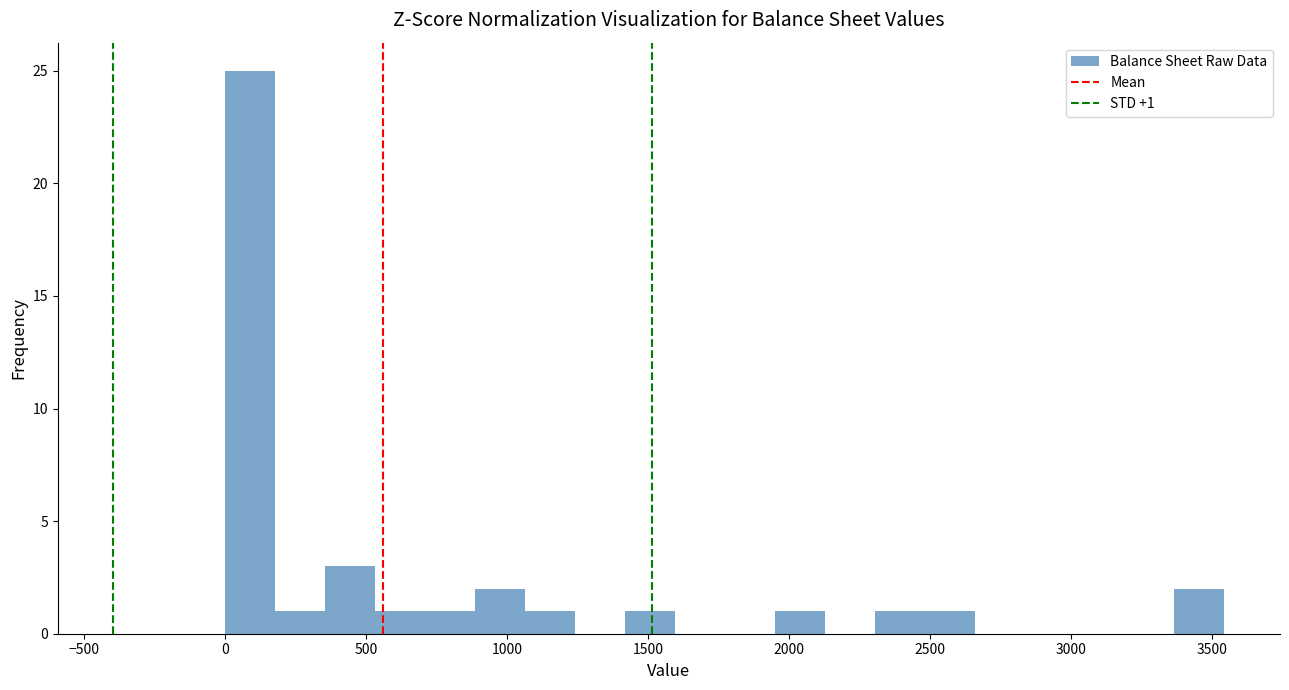

Read against the x-axis, roughly where is the centre of the tallest bar?

100